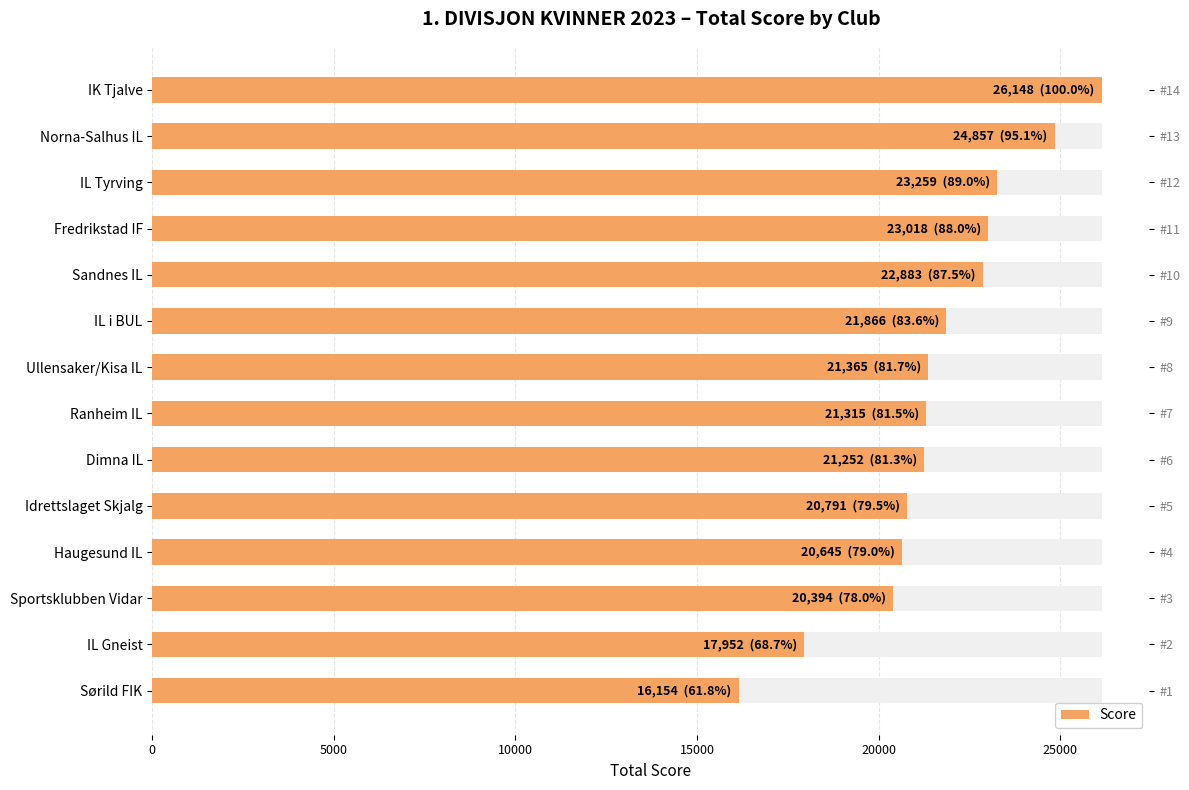

How many data points does each series have?

14